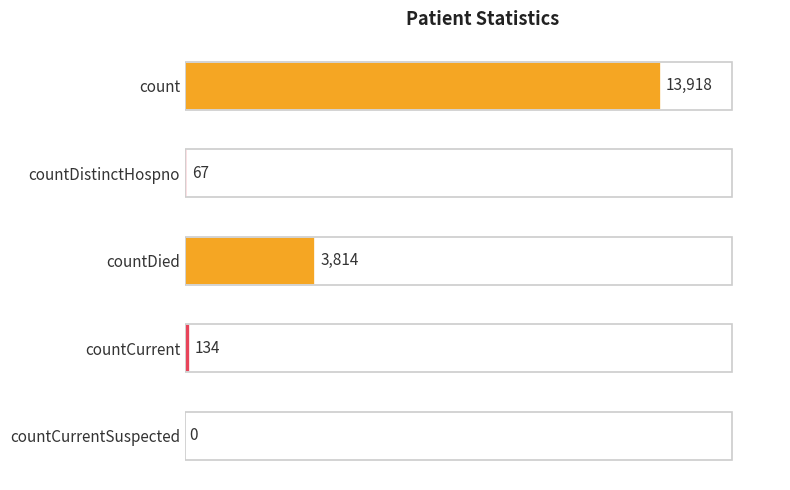

Does the chart contain stacked bars?

No